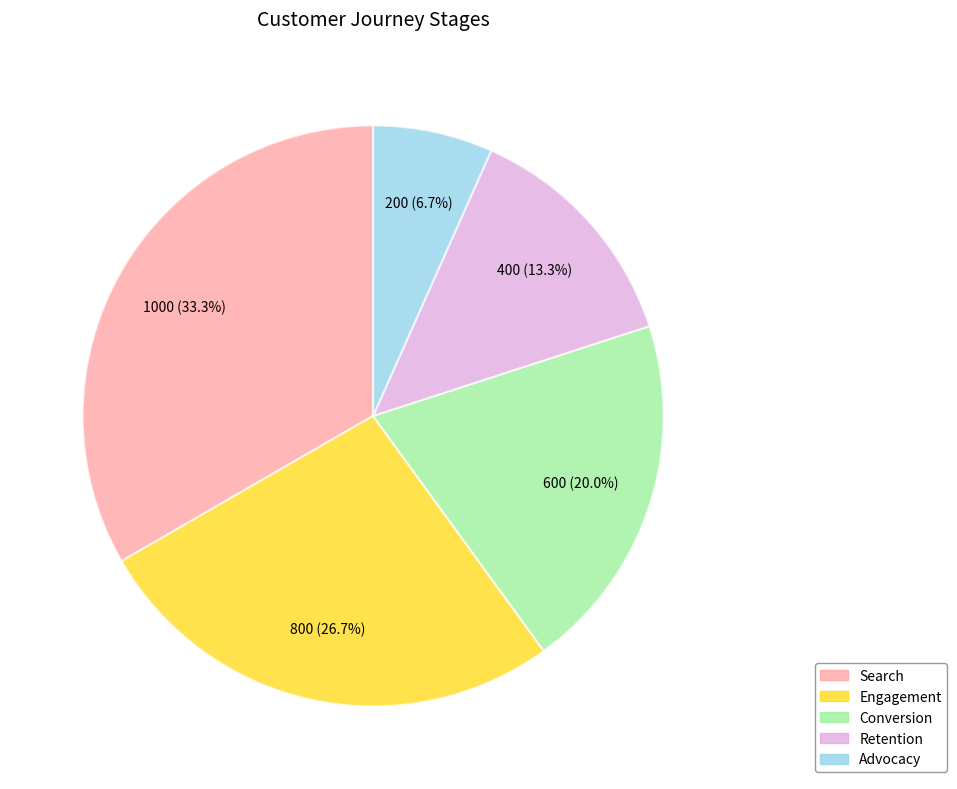

What percentage is the Search slice, to the nearest percent?

33%